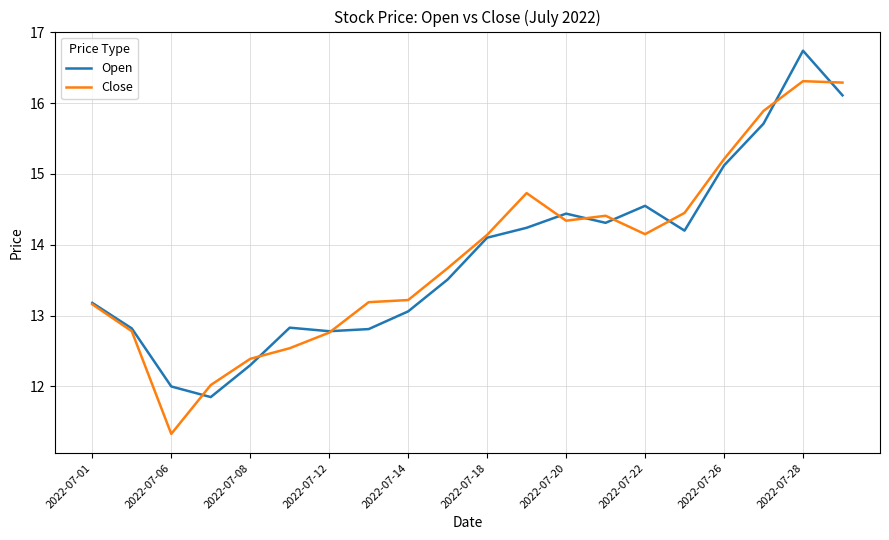

What is the maximum value for Close?

16.3